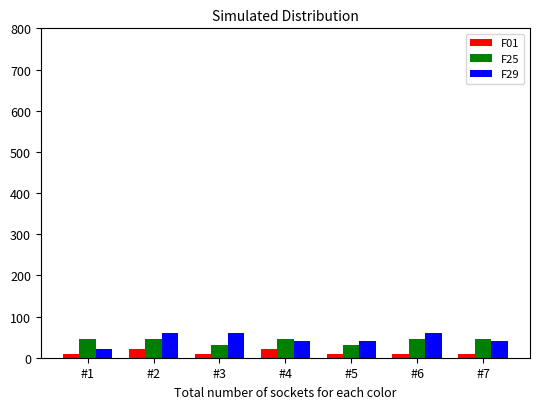

The value of F25 at #3 is 30. True or false?

True